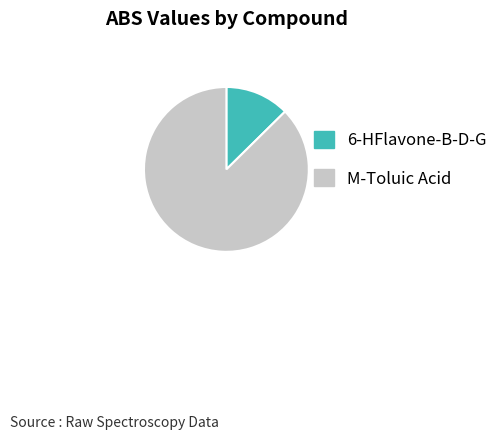

Is it true that M-Toluic Acid is 87% of the pie?

True